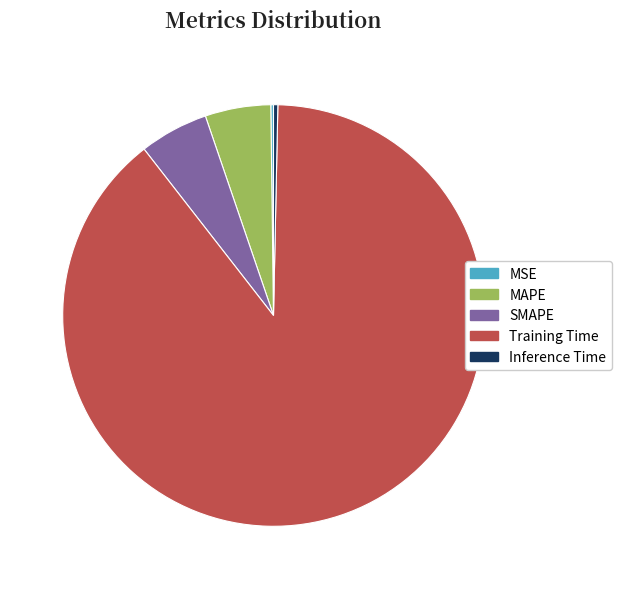

Is Training Time the majority of the pie?

Yes